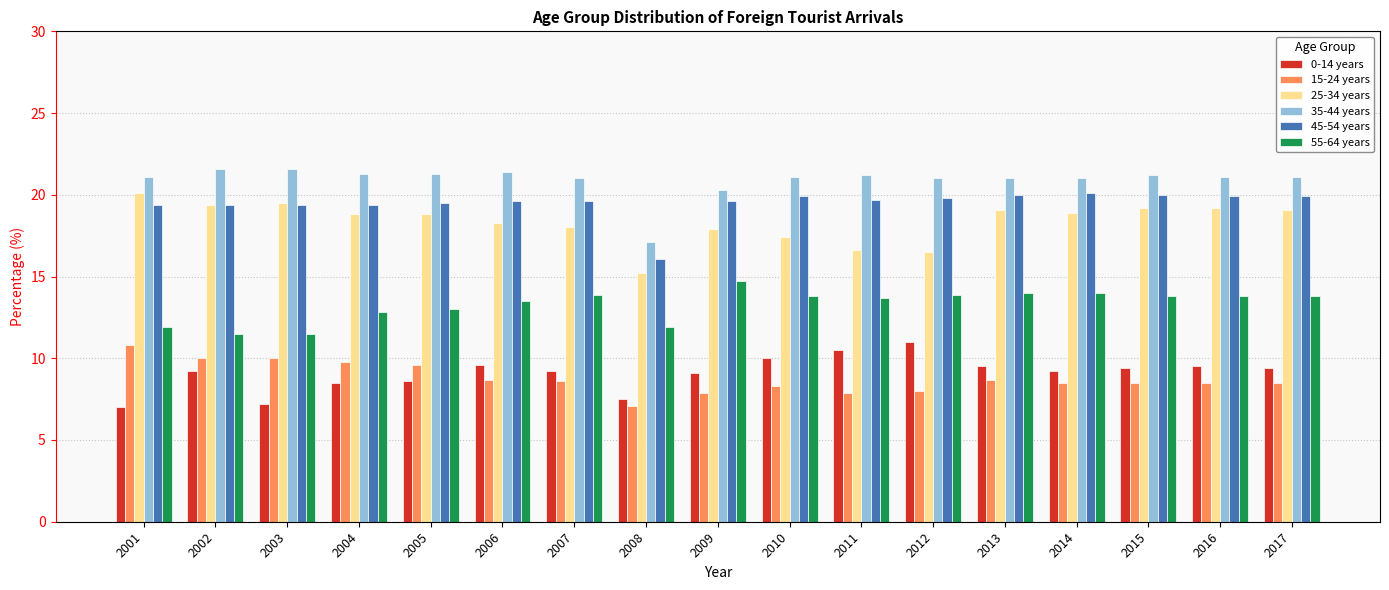

What is the difference between the maximum and second lowest values in the 35-44 years series?

1.3